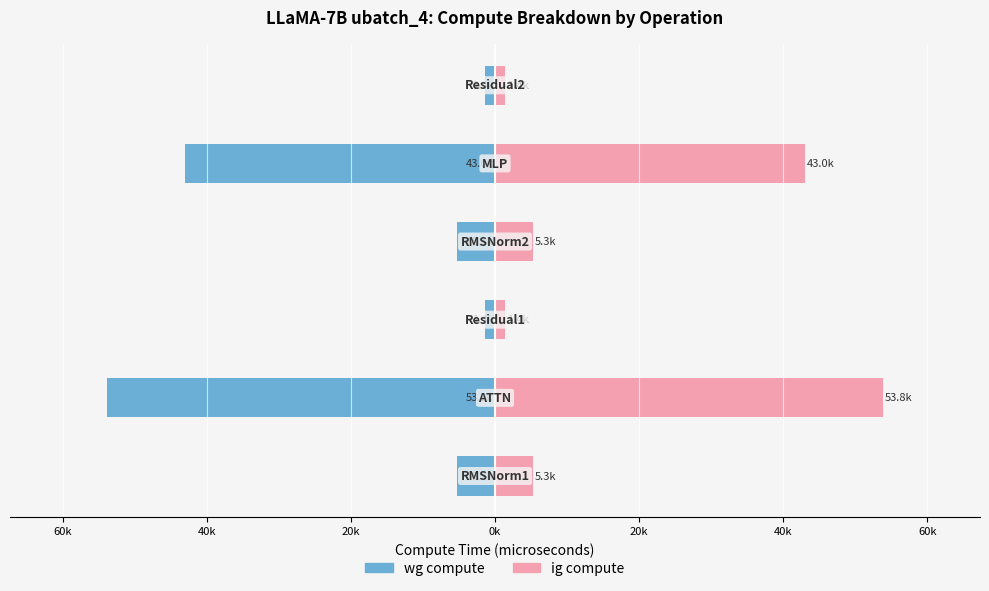

What is the lowest value of the ig compute series?

1412.2